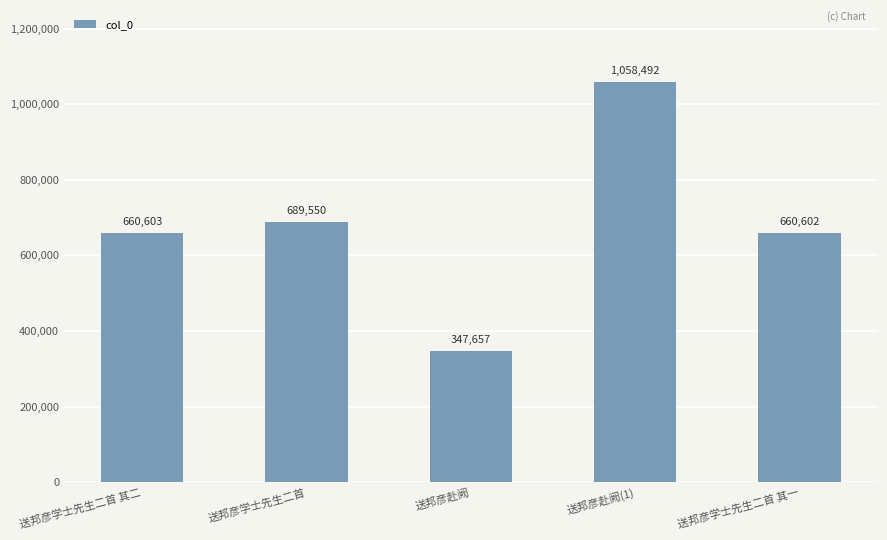

The value at 送邦彦学士先生二首 其一 is 660602. True or false?

True